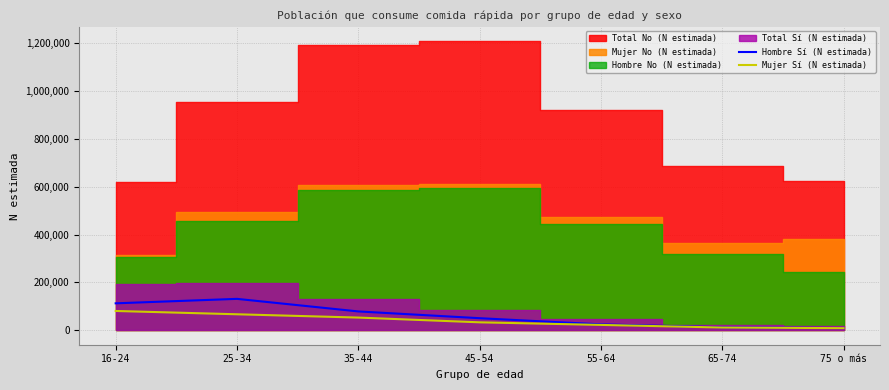

The Hombre Sí (N estimada) series shows 131178 at 25-34. True or false?

True